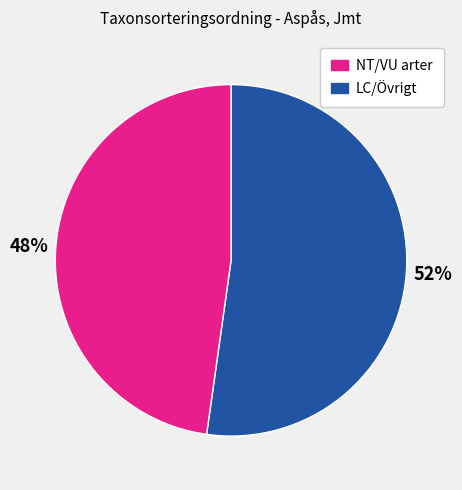

Does any single category account for the majority?

Yes